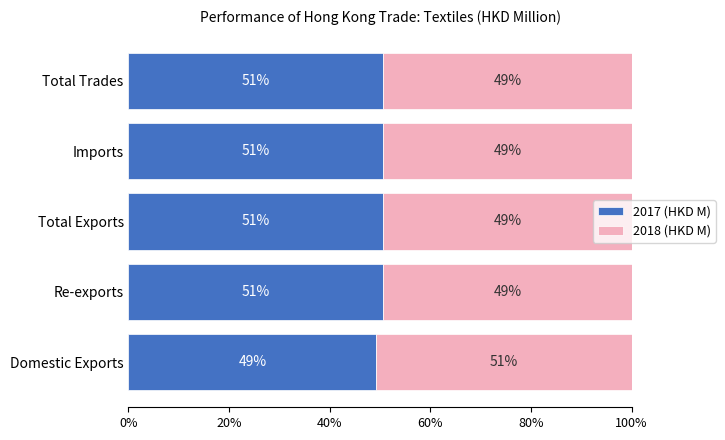

What are all the series names shown in the legend?

2017 (HKD M), 2018 (HKD M)